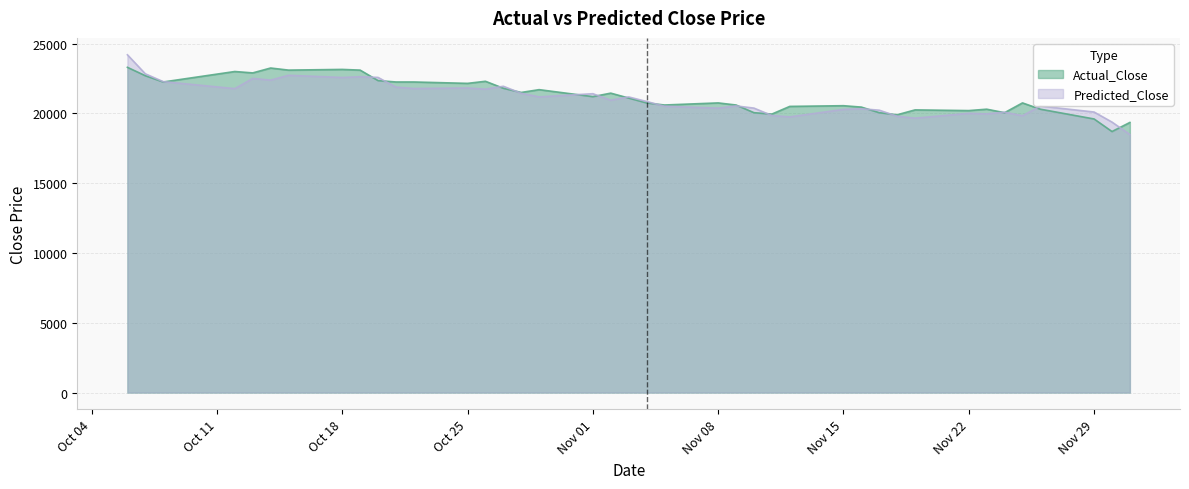

What is the maximum value for Actual_Close?

23300.0